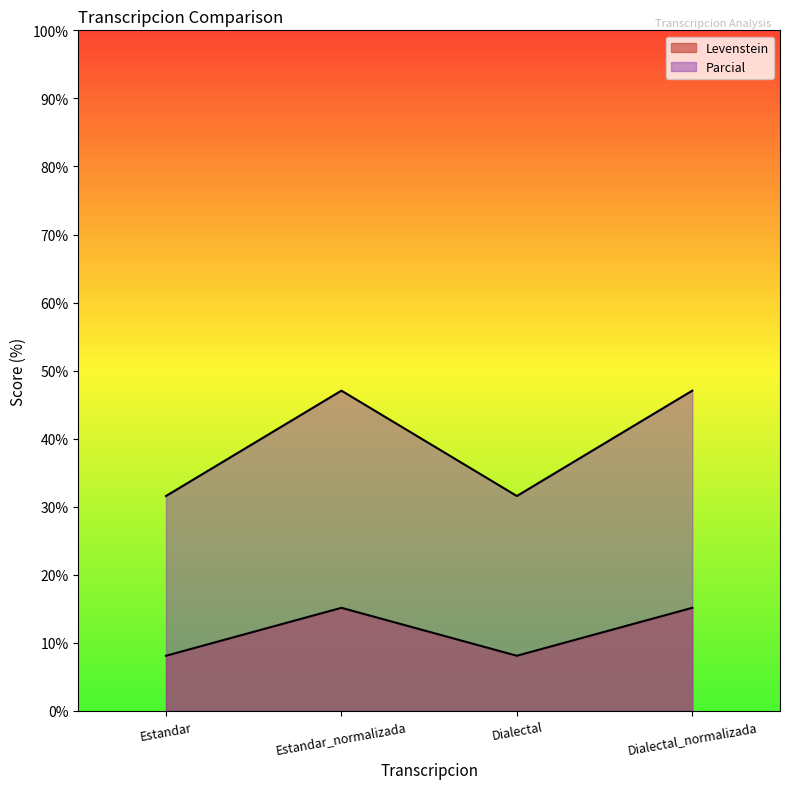

Reading left to right, what are all the values shown in this chart?

Levenstein: 31.6	47.1	31.6	47.1
Parcial: 8.1	15.2	8.1	15.2